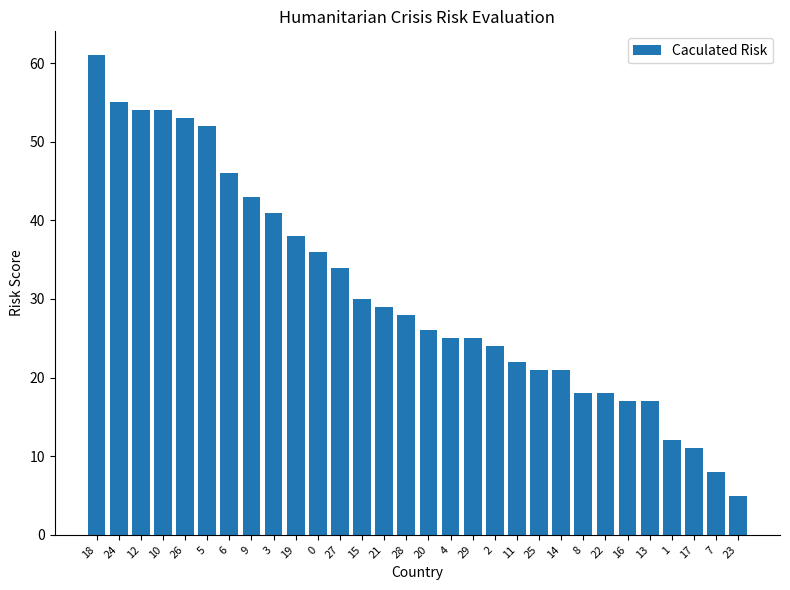

What is the change in value from 18 to 6?

-15